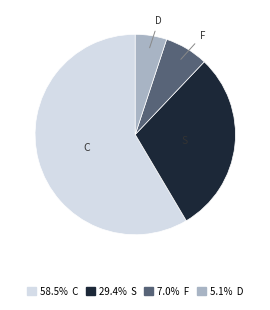

Is there any slice that represents more than half of the pie?

Yes